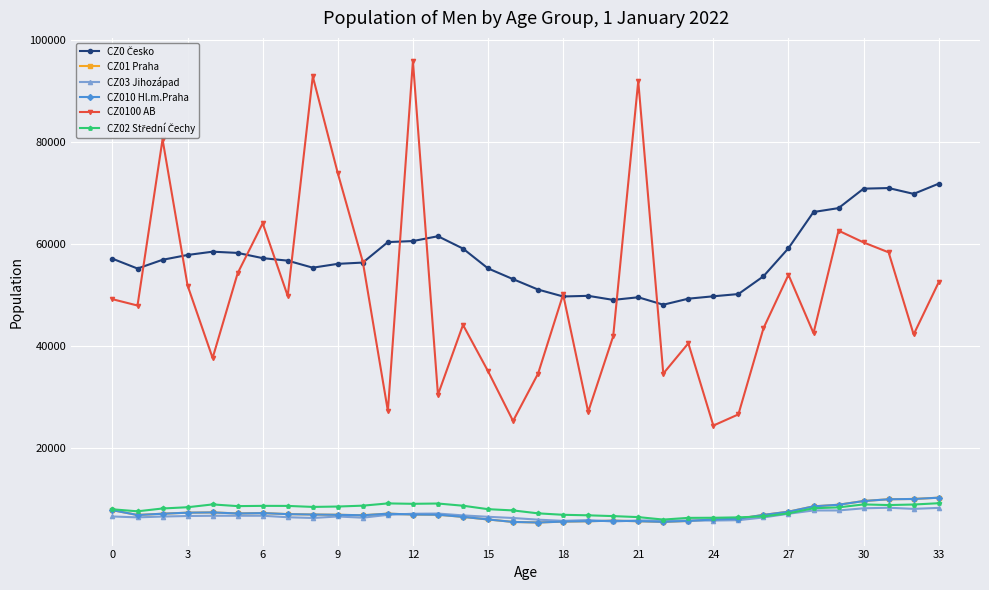

In CZ0 Česko, how many points are lower than both neighbors (excluding endpoints)?

6